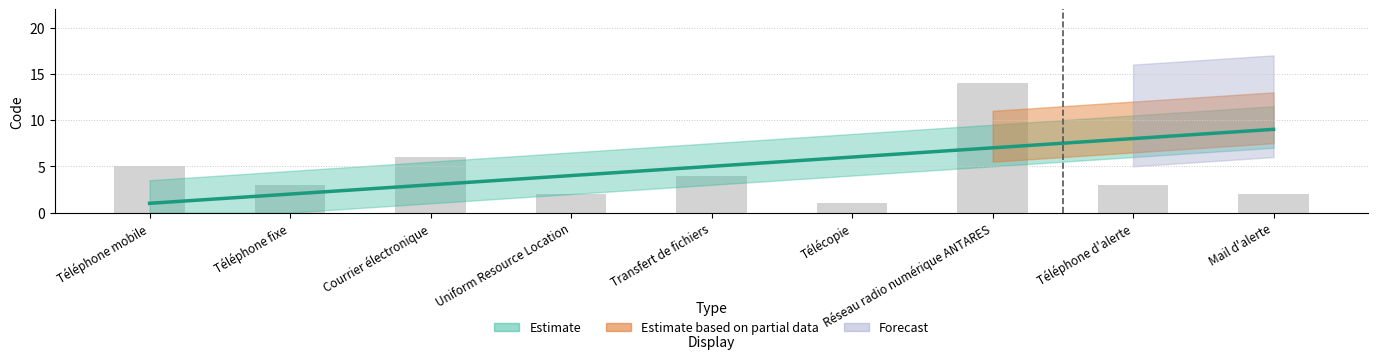

Are the bars horizontal?

No